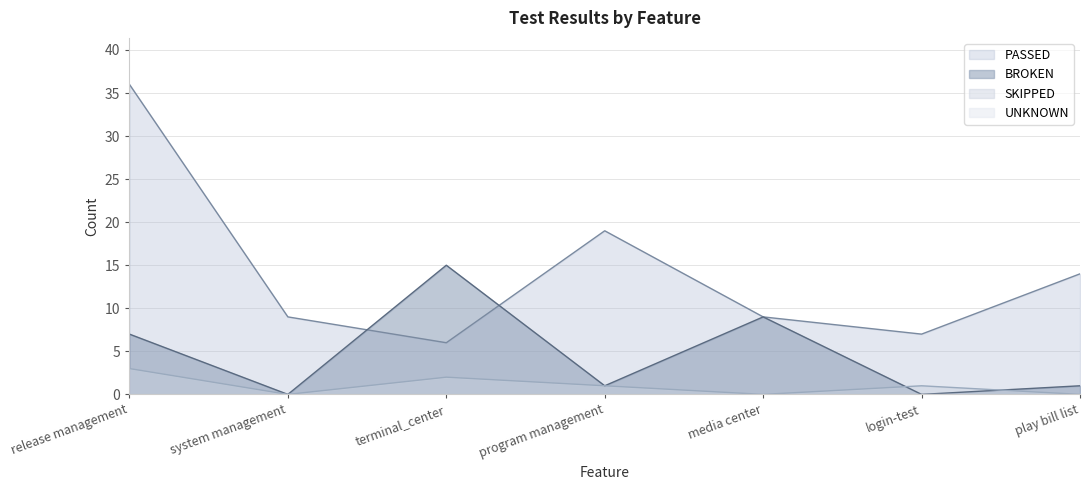

At which category does the chart reach its peak across all series?

release management